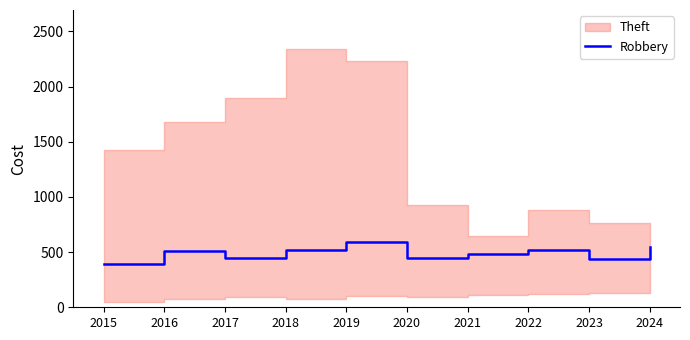

Reading left to right, list all the values displayed in this chart.

2015=395	2016=510	2017=446	2018=520	2019=591	2020=450	2021=484	2022=521	2023=440	2024=543